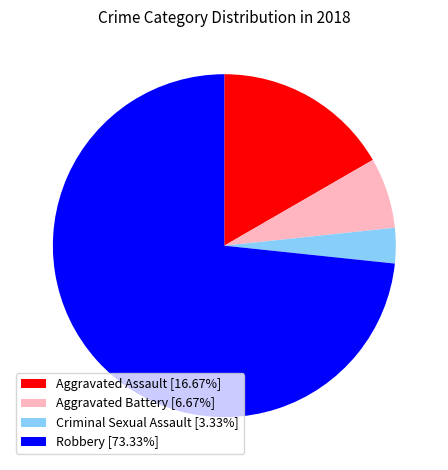

True or false: Robbery accounts for 80% of the total.

False